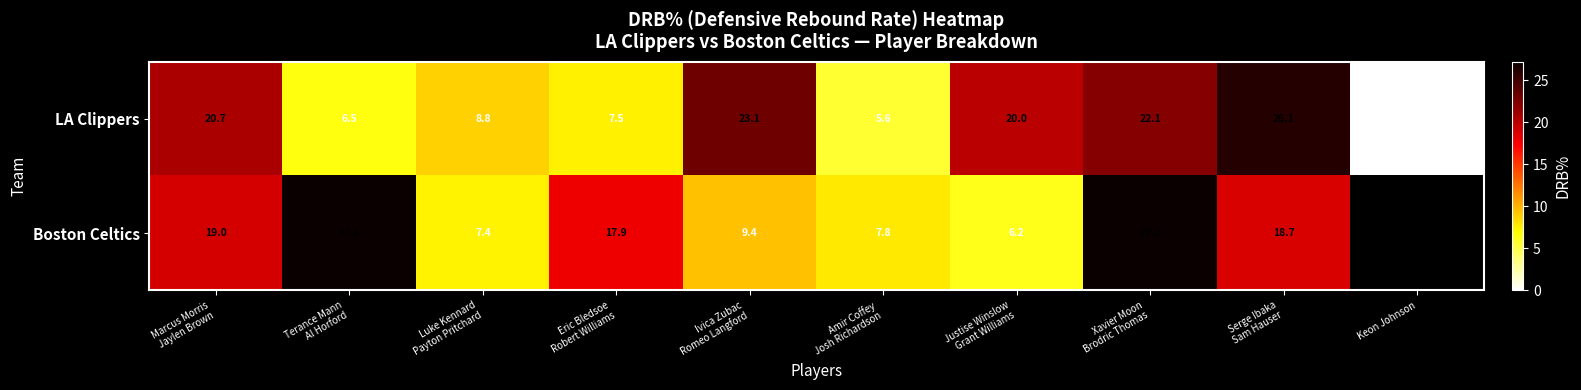

What is the highest value of the LA Clippers series?

26.1